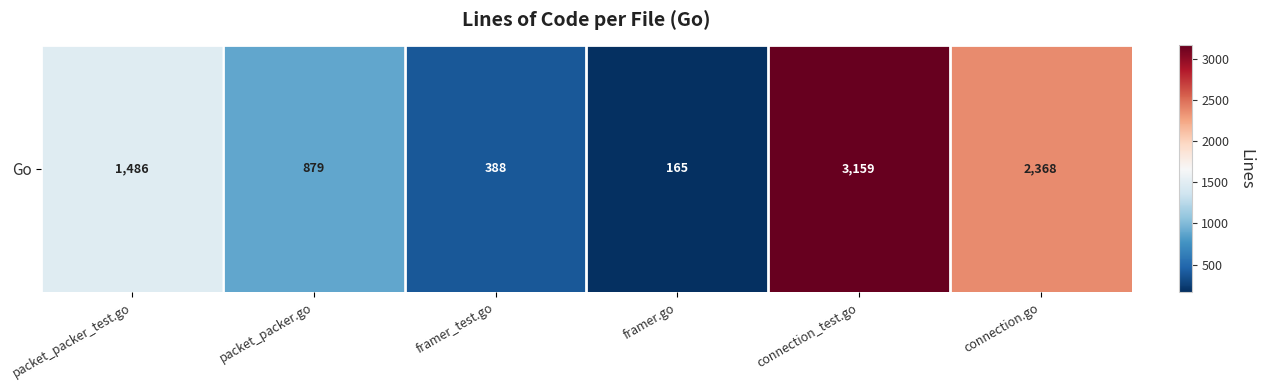

What is the change in value from packet_packer_test.go to framer.go?

-1321